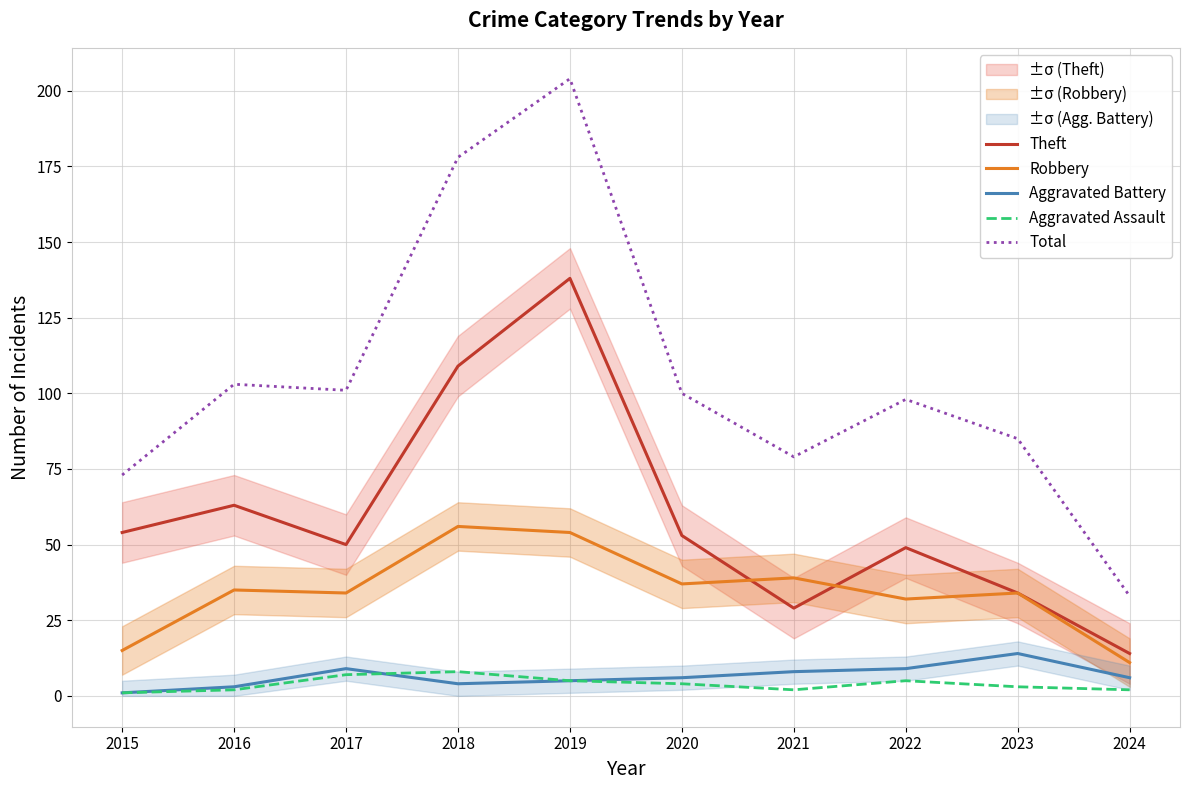

What is the difference between the maximum and minimum values in the Total series?

171